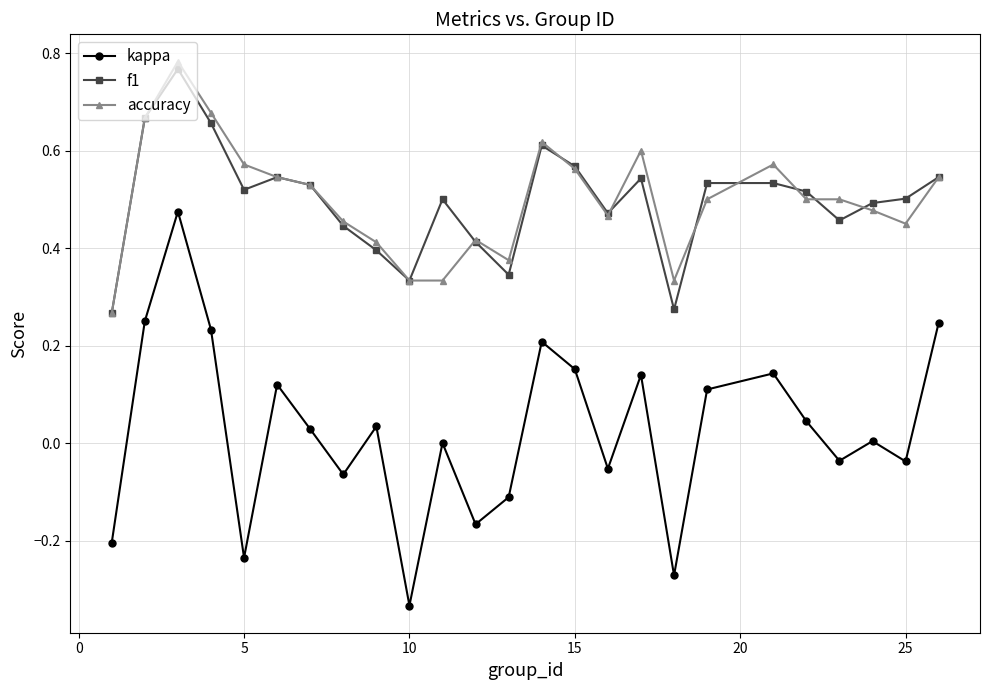

Which series has the widest spread of values?

kappa